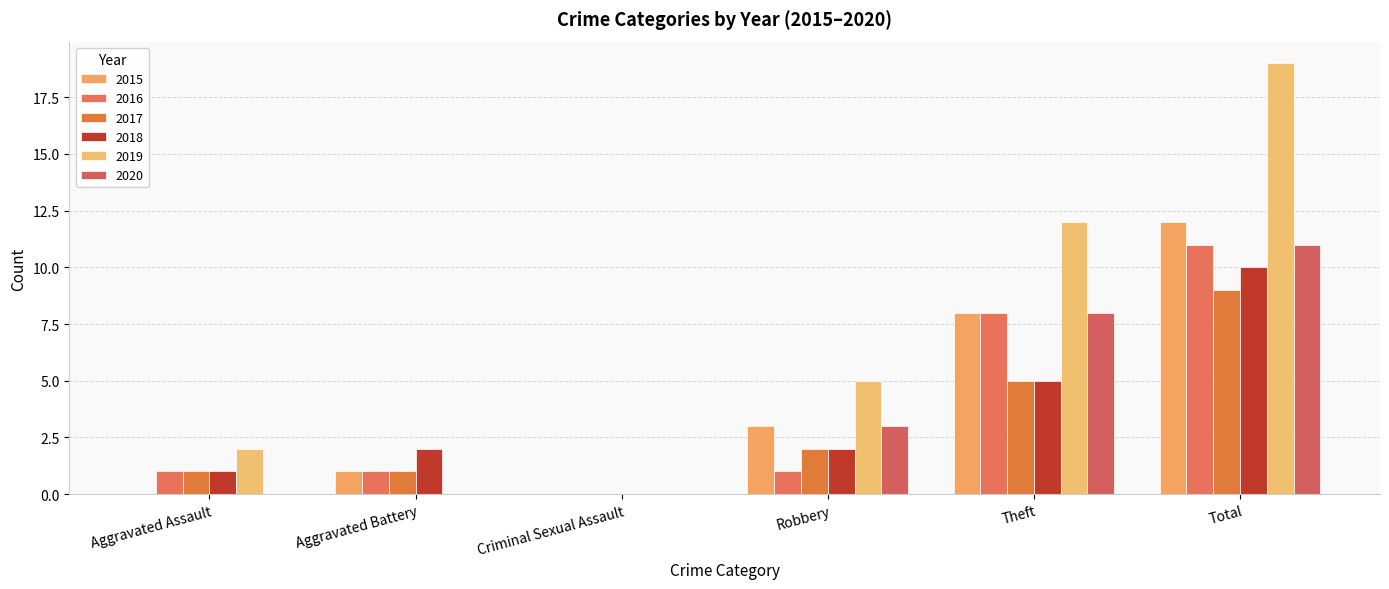

Reading left to right, extract all data points from this chart.

2015: 0	1	0	3	8	12
2016: 1	1	0	1	8	11
2017: 1	1	0	2	5	9
2018: 1	2	0	2	5	10
2019: 2	0	0	5	12	19
2020: 0	0	0	3	8	11